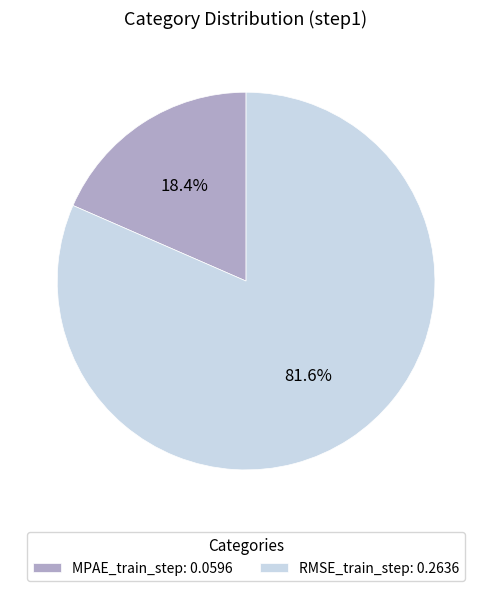

To the nearest percent, what portion does MPAE_train_step represent?

18%